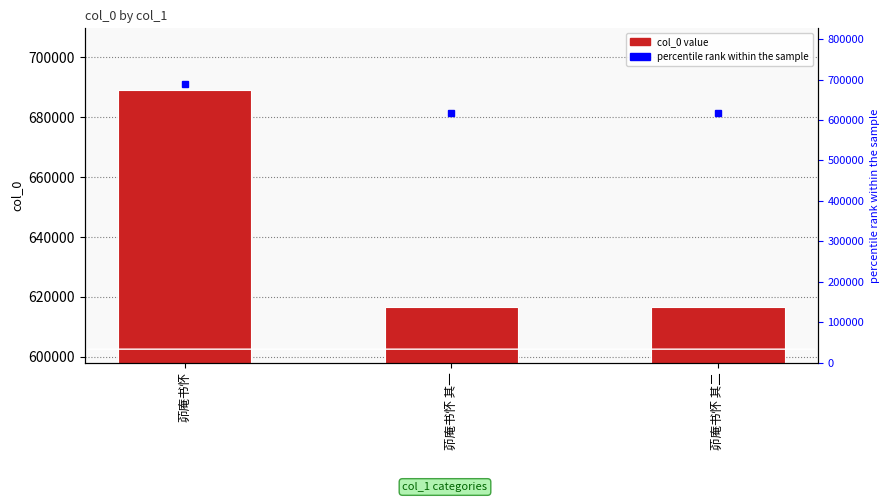

How many data points are less than 616617?

1